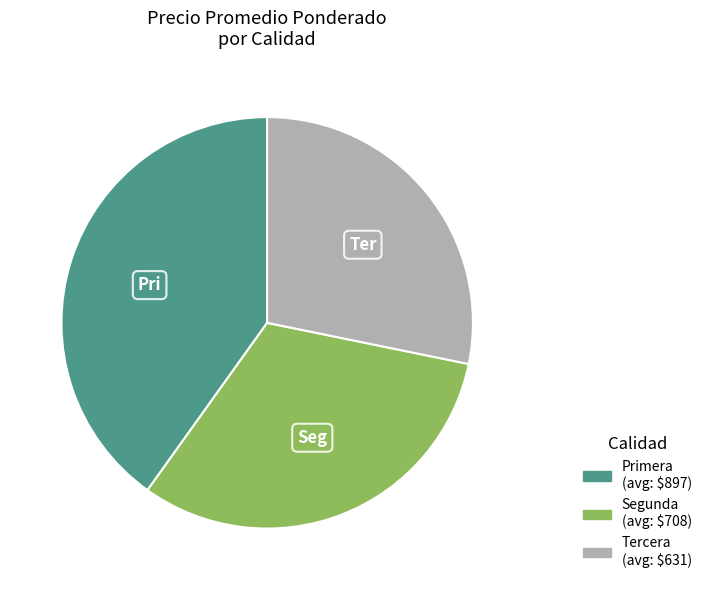

Is it true that Tercera is 41% of the pie?

False